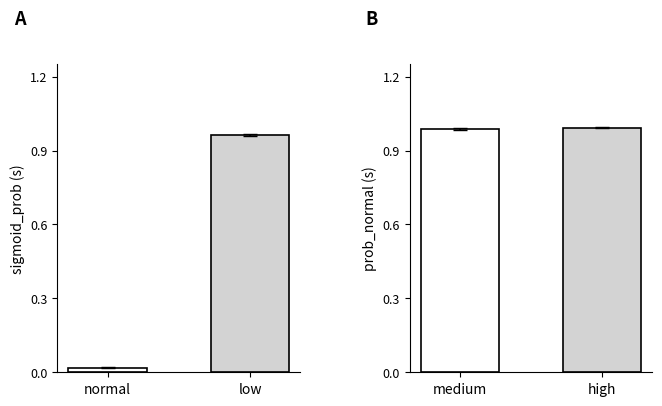

What is the sum of all prob_normal values?

2.0